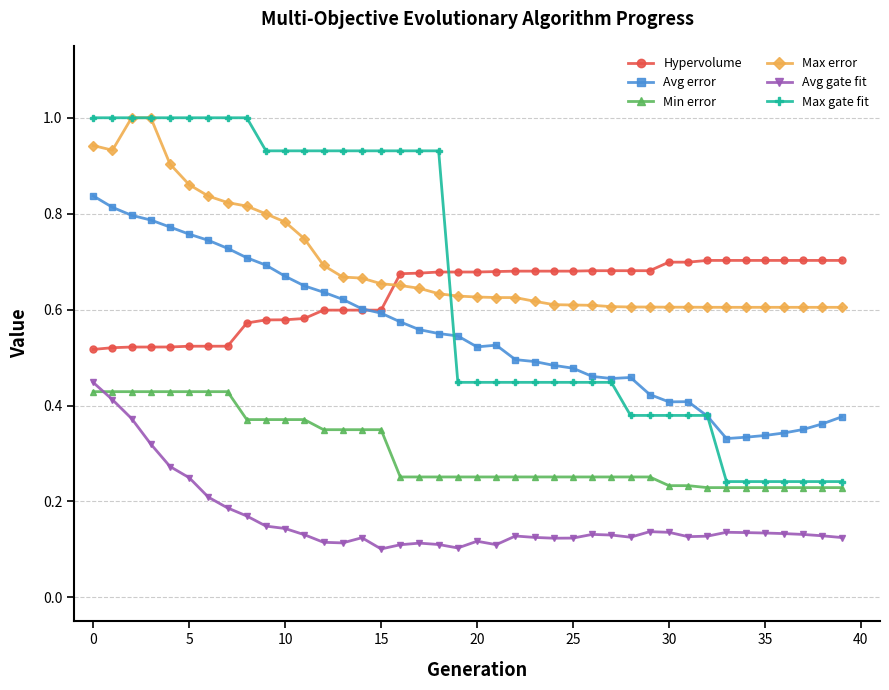

What is the maximum value shown in the chart?

1.0